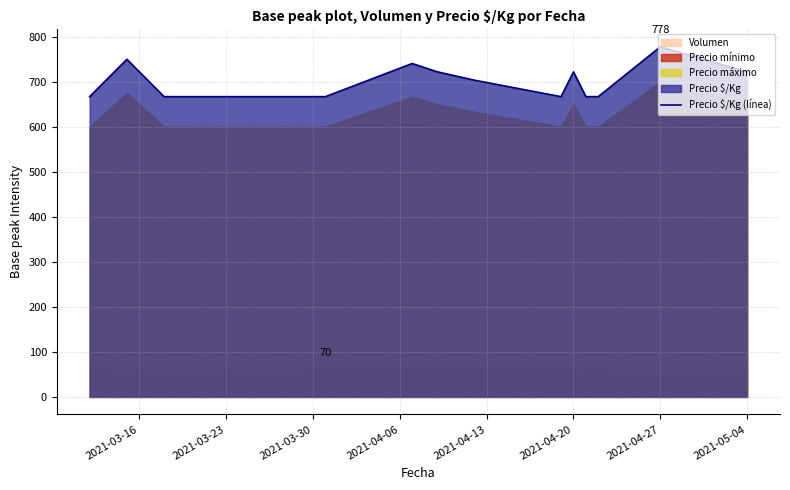

How many data points are above 703?

7